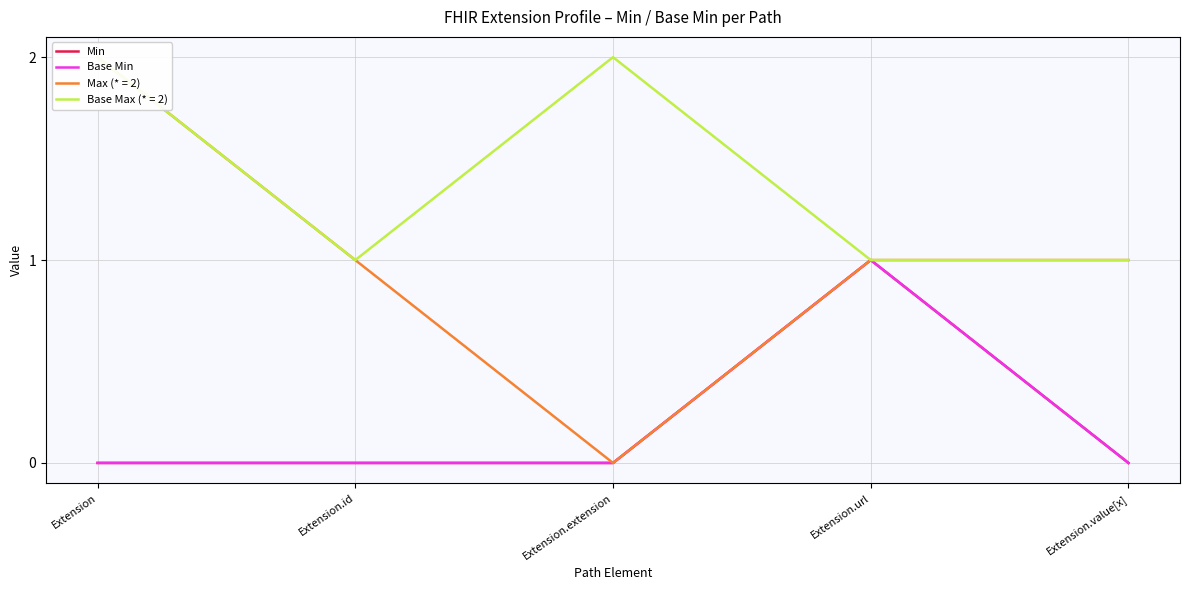

What is the label of the 4th point from the left?

Extension.url